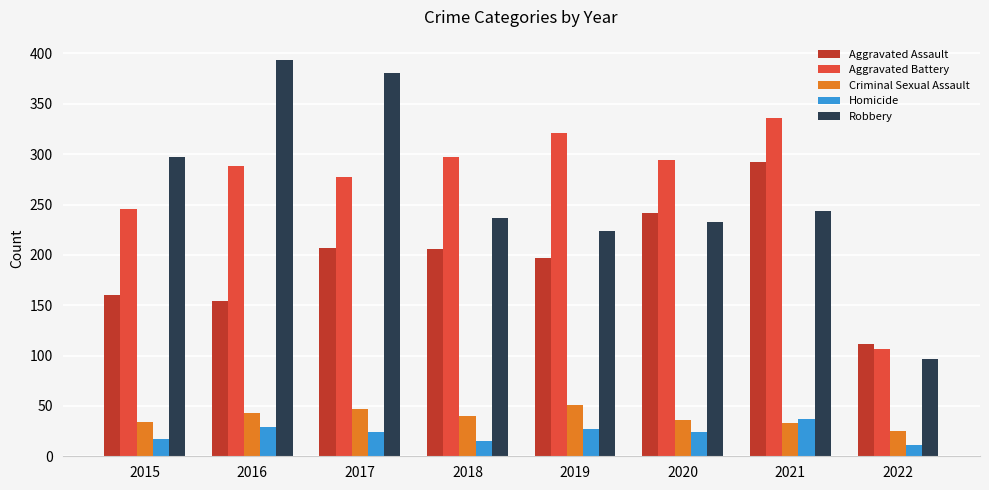

What is the difference between the second highest and minimum values in the Aggravated Battery series?

214